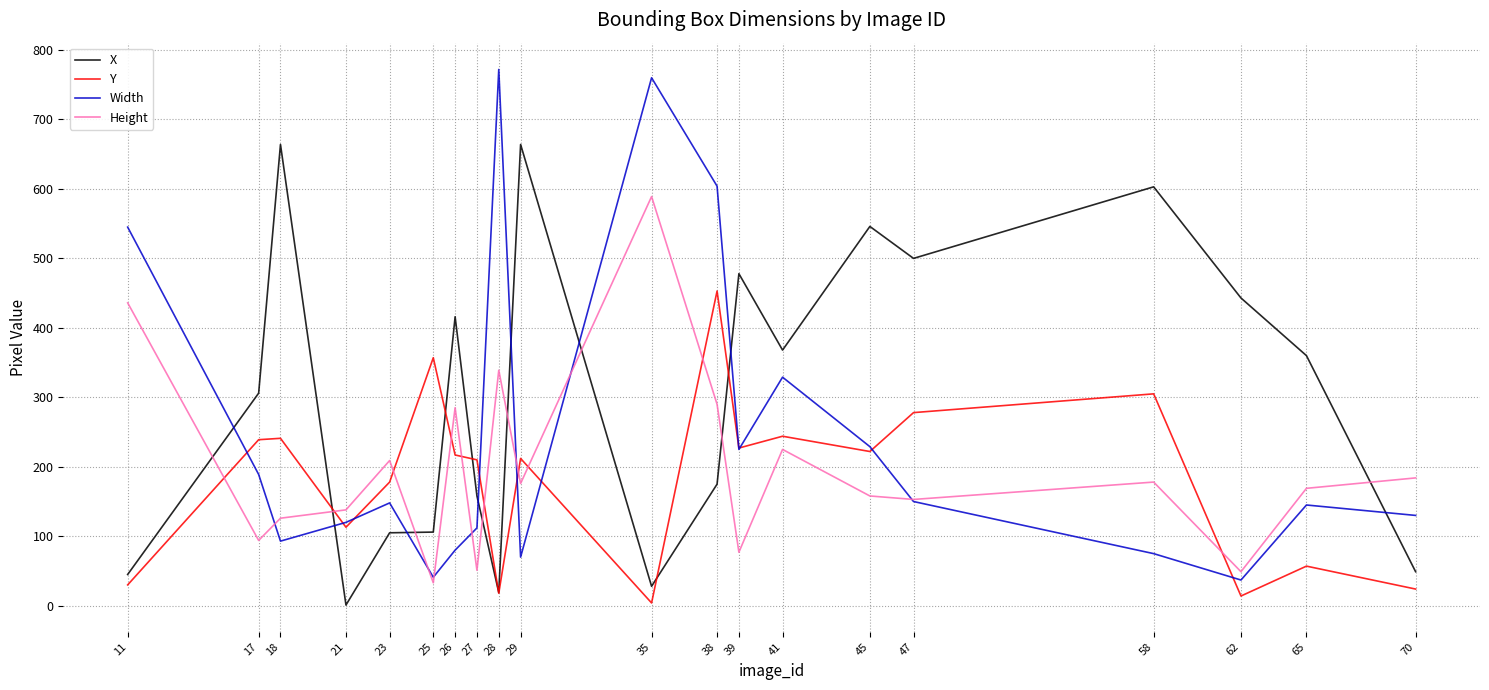

What is the highest value of the Width series?

772